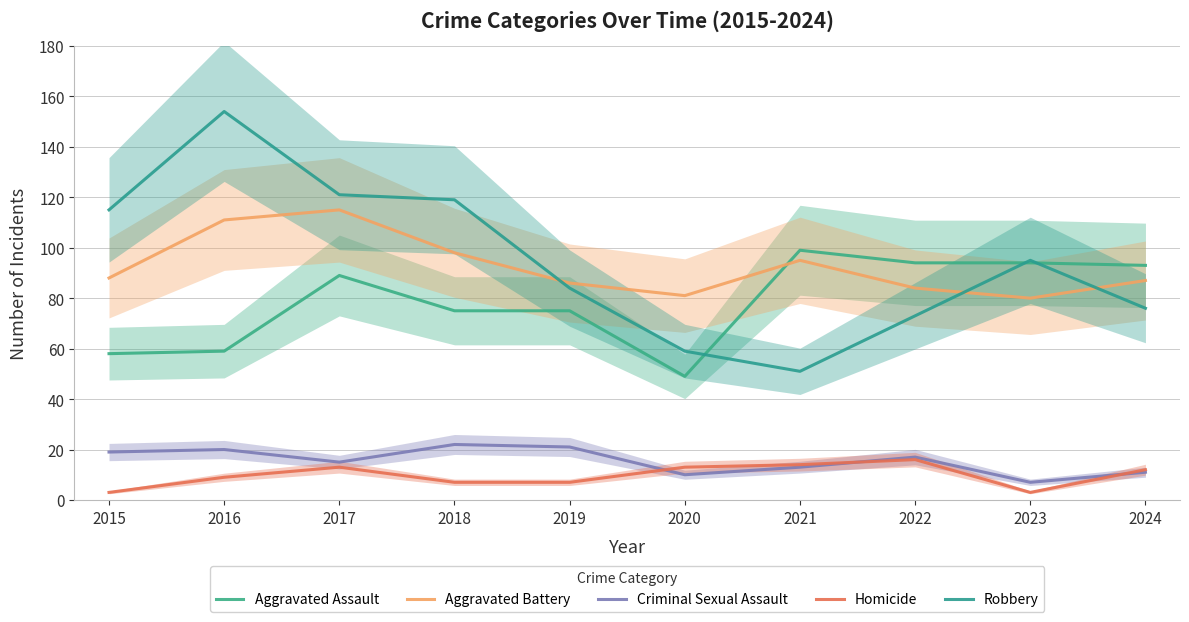

What is the average value of the Homicide series?

10